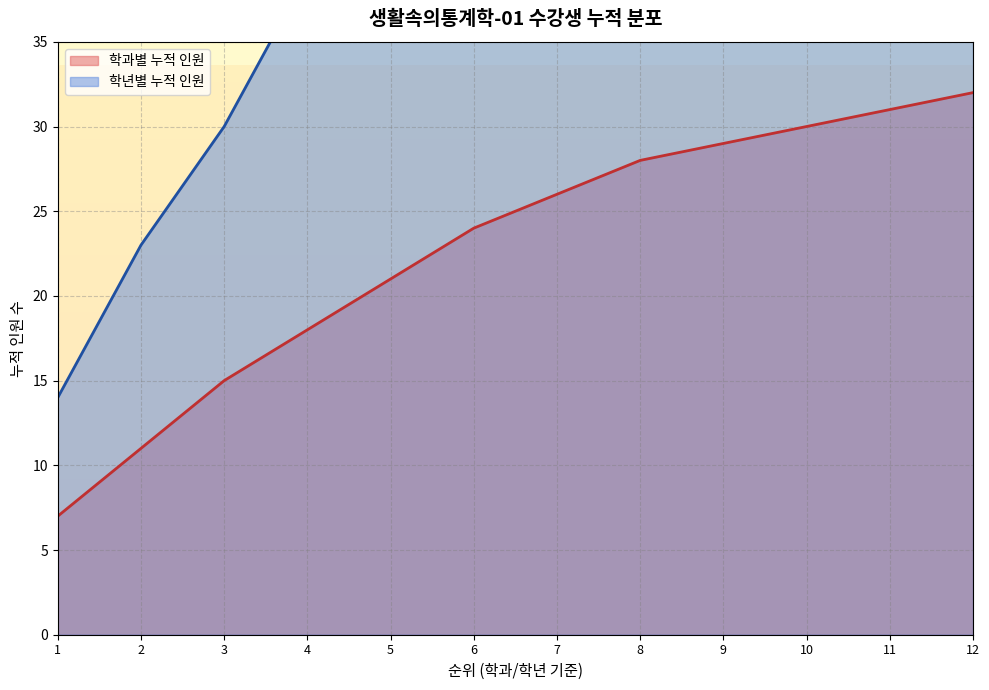

True or false: 학년 분포 (누적) and 학과 분포 (누적) intersect in this chart.

False